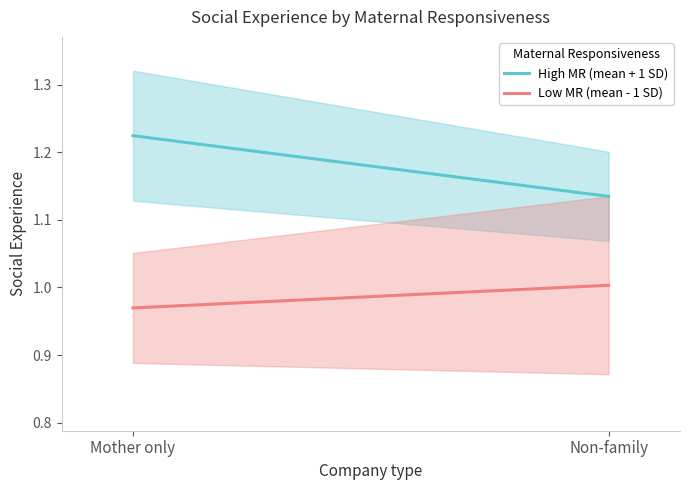

At which category is the sum across all series the highest?

Mother only